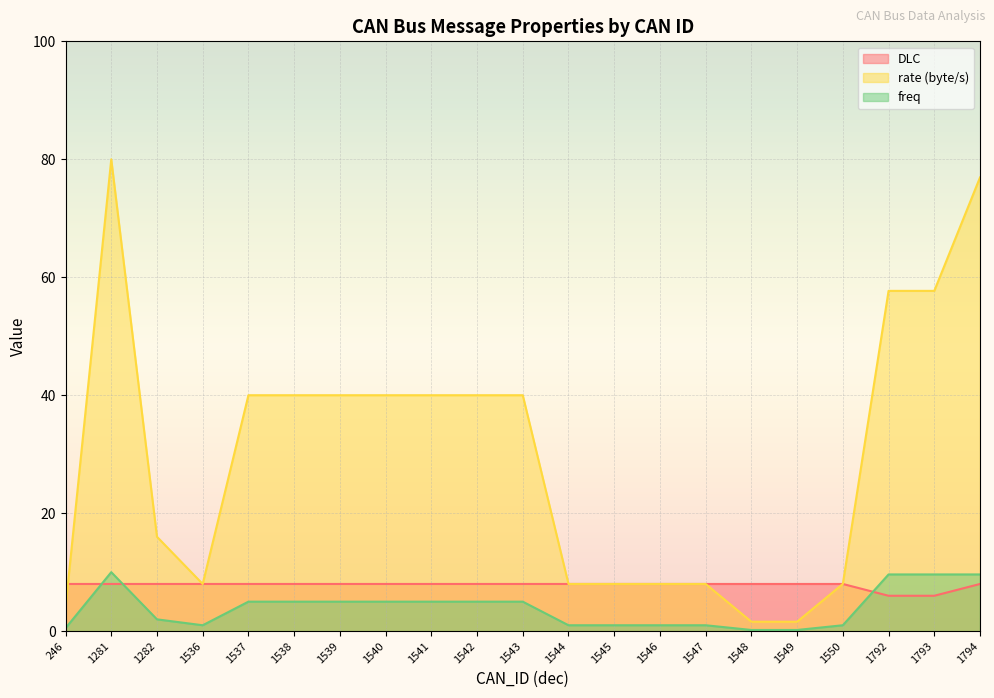

Which category has the highest value in the rate (byte/s) series?

1281